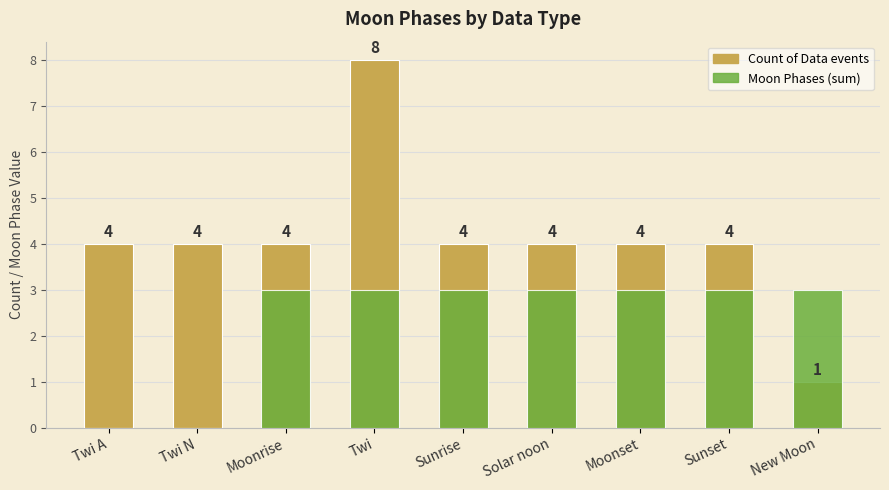

Which series changed the most between Twi A and New Moon?

Count of Data events